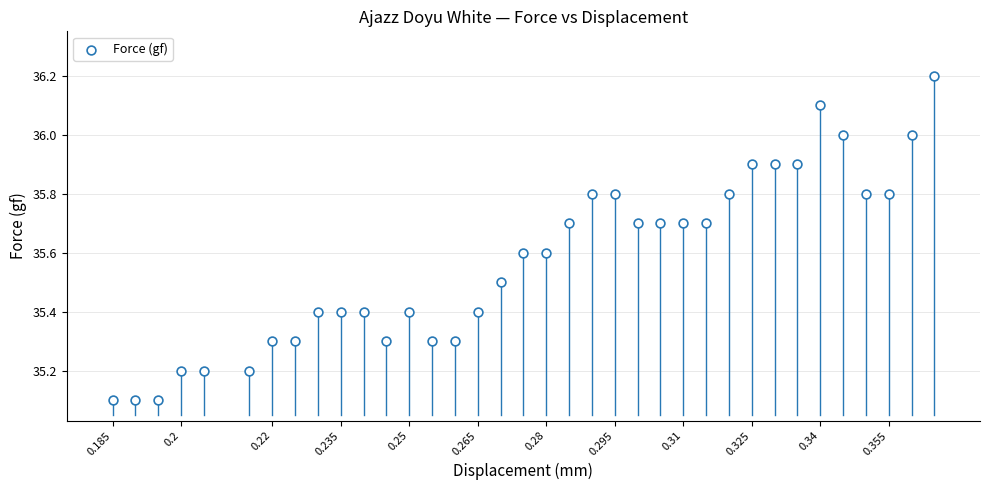

What is the range of Y values (max minus min)?

1.1